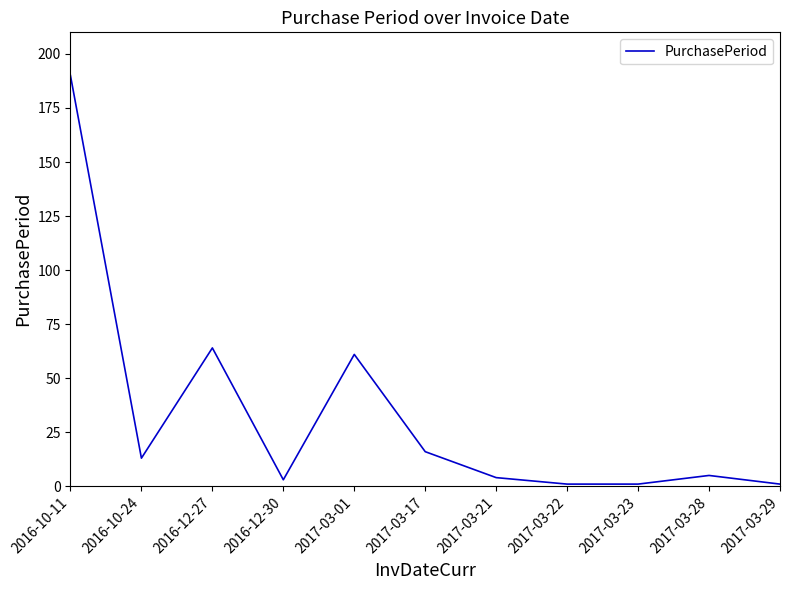

Reading left to right, transcribe all the data shown in this chart.

2016-10-11=190	2016-10-24=13	2016-12-27=64	2016-12-30=3	2017-03-01=61	2017-03-17=16	2017-03-21=4	2017-03-22=1	2017-03-23=1	2017-03-28=5	2017-03-29=1